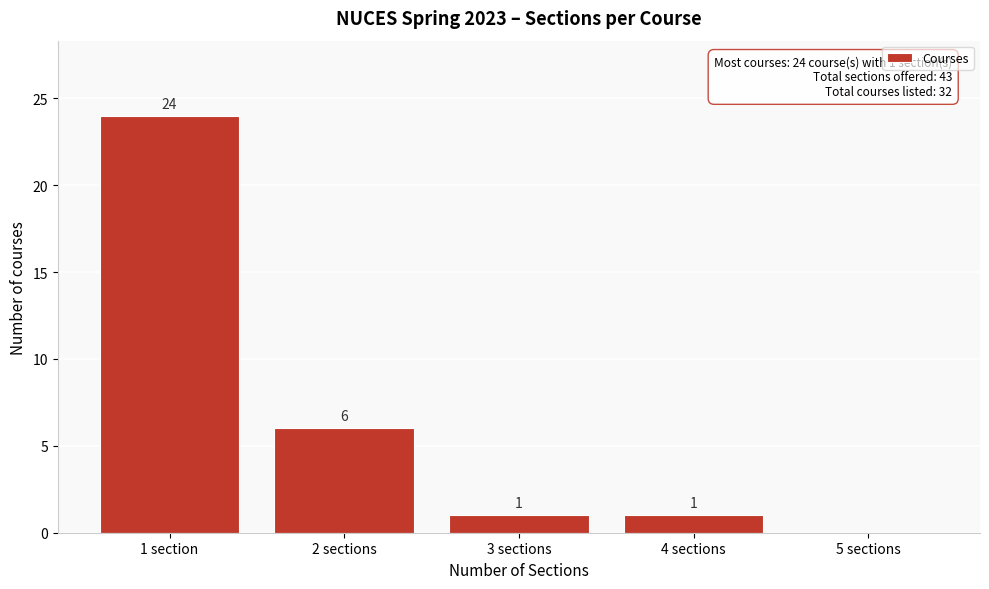

Reading left to right, extract all data points from this chart.

1 section=24	2 sections=6	3 sections=1	4 sections=1	5 sections=0